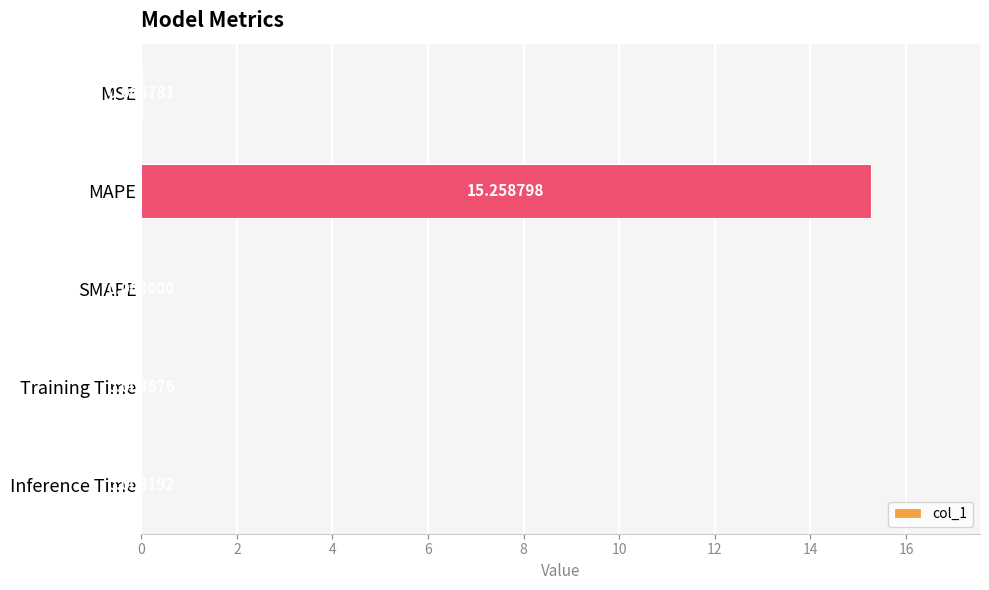

Which category has the highest value across all series?

MAPE